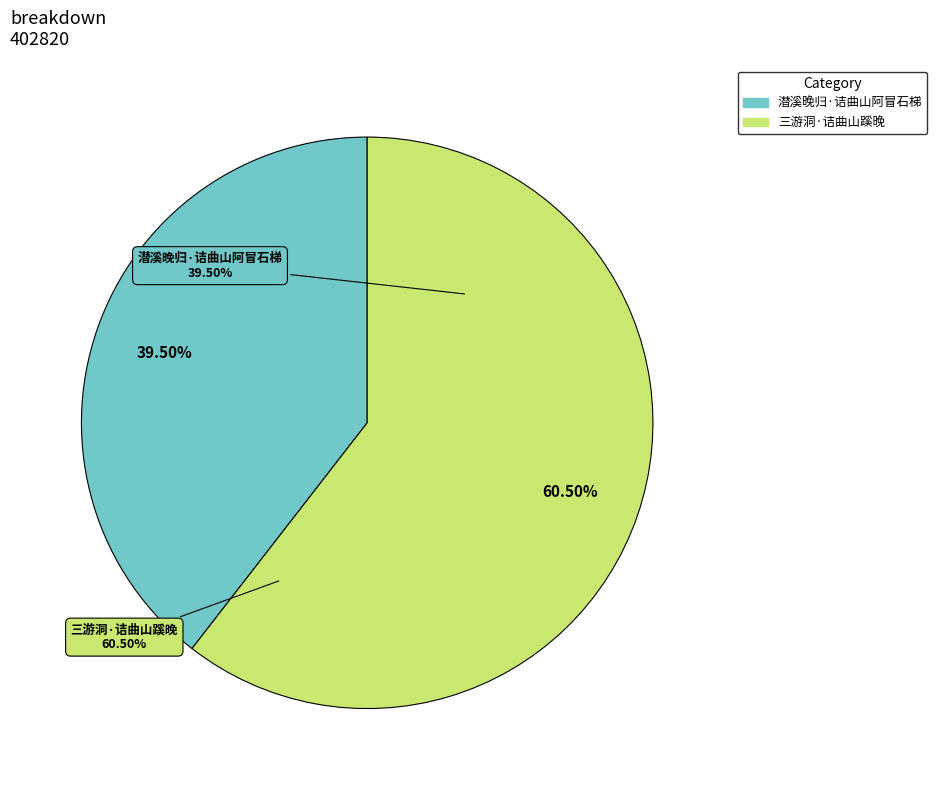

What percentage is the 潜溪晚归·诘曲山阿冒石梯 slice, to the nearest percent?

39%